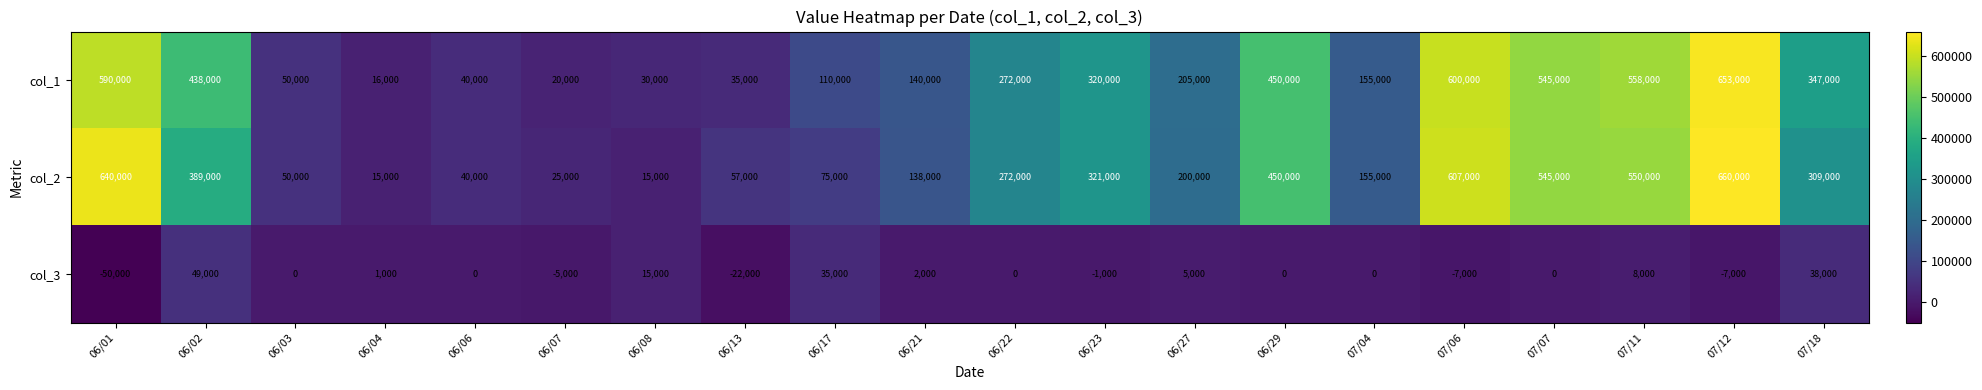

Where does the col_1 series first go above 272000?

06/01